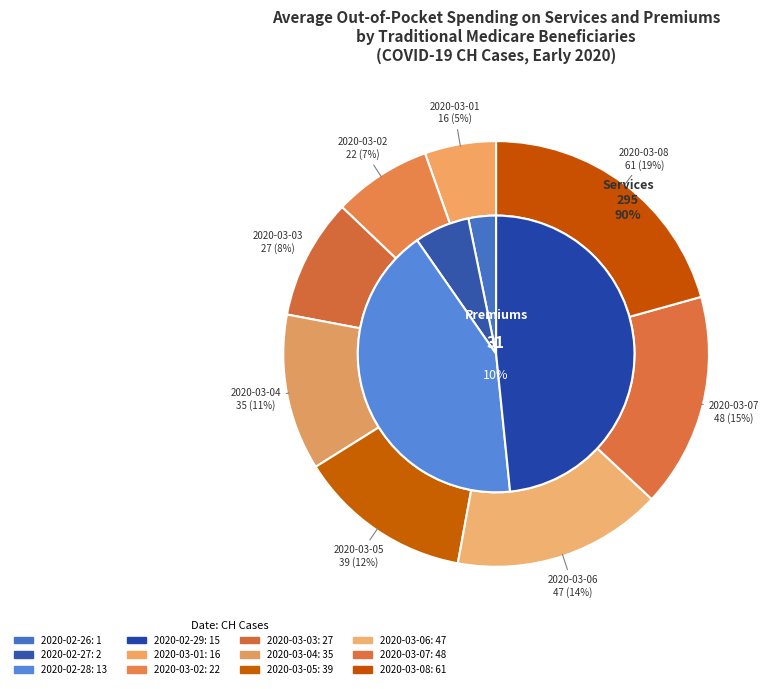

Rank the categories by value from highest to lowest.

2020-03-08, 2020-03-07, 2020-03-06, 2020-03-05, 2020-03-04, 2020-03-03, 2020-03-02, 2020-03-01, 2020-02-29, 2020-02-28, 2020-02-27, 2020-02-26